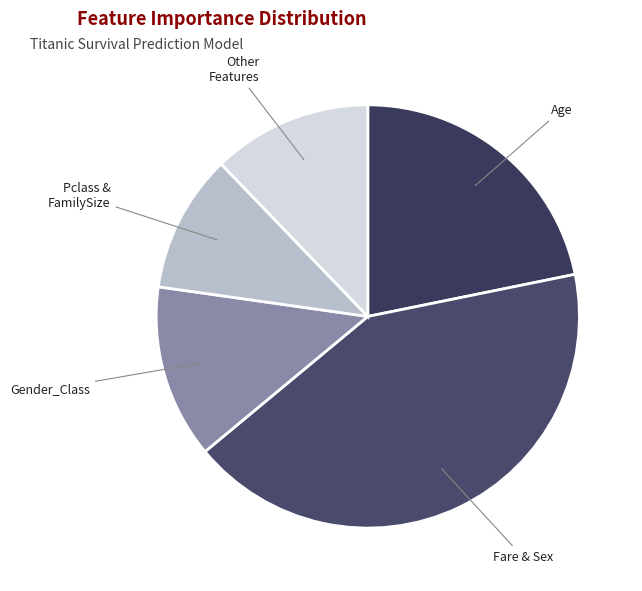

Which slice is the smallest?

Pclass & FamilySize